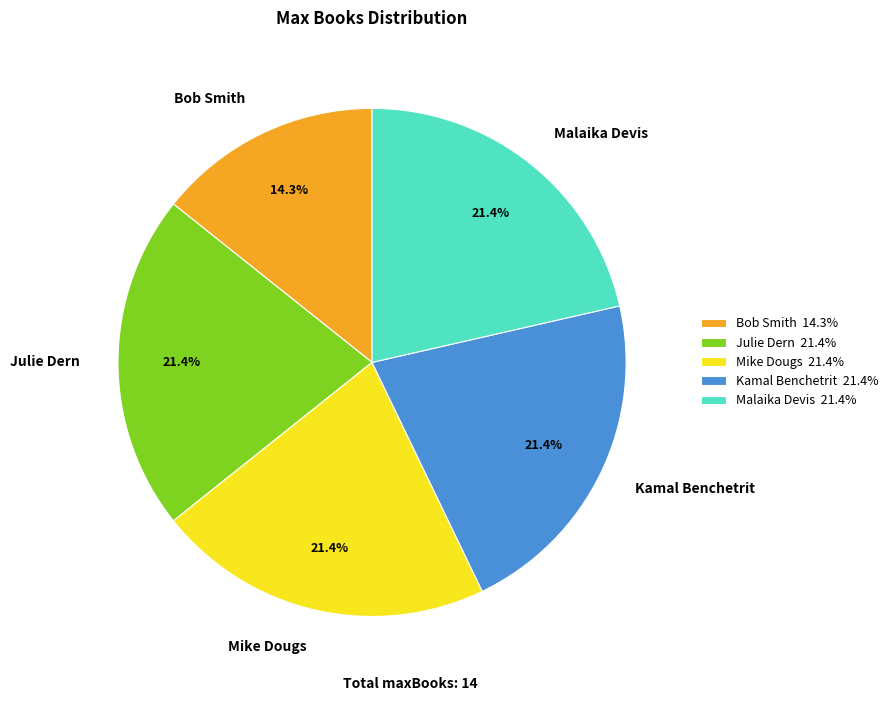

What percentage is the Malaika Devis slice, to the nearest percent?

21%